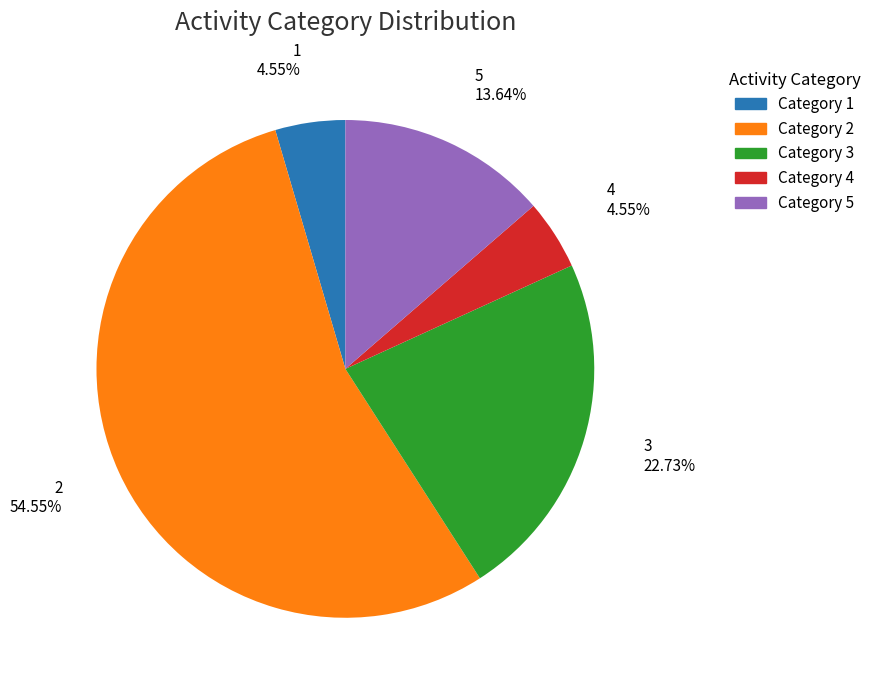

How many segments does this pie chart have?

5